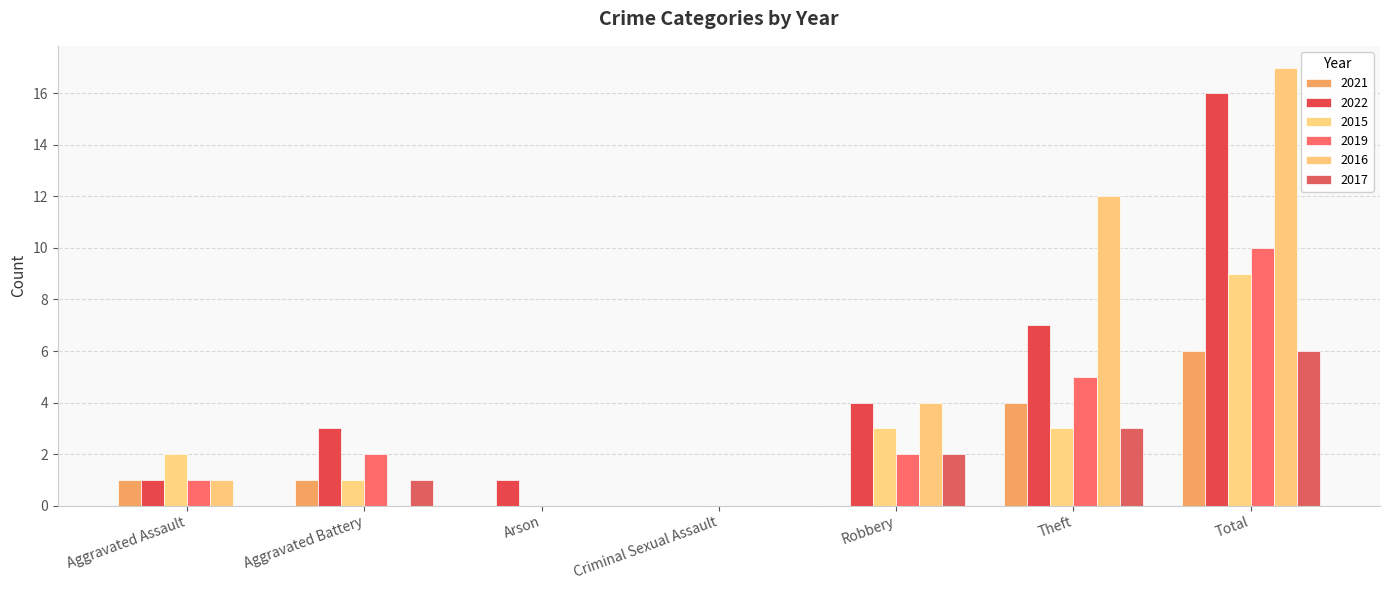

At Aggravated Battery, list the series in order from largest to smallest.

2022, 2019, 2021, 2015, 2017, 2016